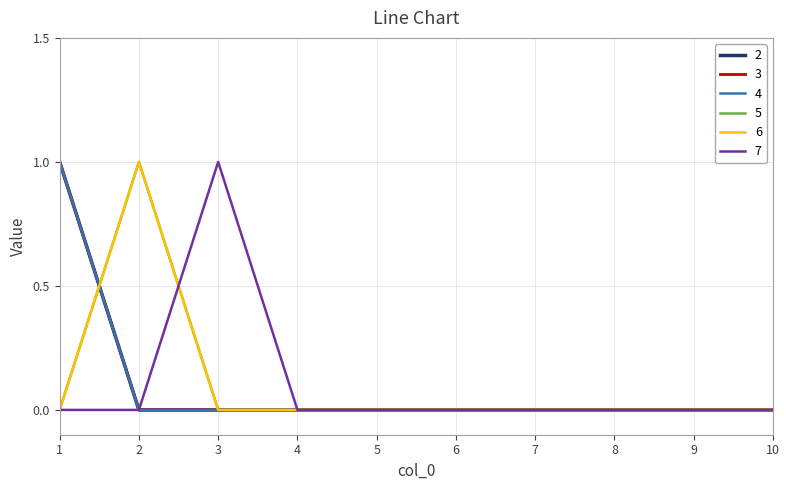

Reading left to right, transcribe all the data shown in this chart.

2: 1	0	0	0	0	0	0	0	0	0
3: 1	0	0	0	0	0	0	0	0	0
4: 1	0	0	0	0	0	0	0	0	0
5: 0	1	0	0	0	0	0	0	0	0
6: 0	1	0	0	0	0	0	0	0	0
7: 0	0	1	0	0	0	0	0	0	0